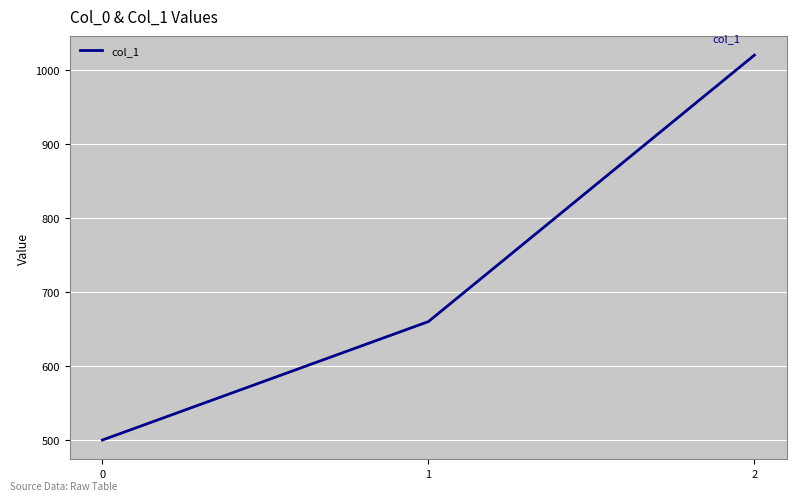

Count the number of data series in this chart.

1